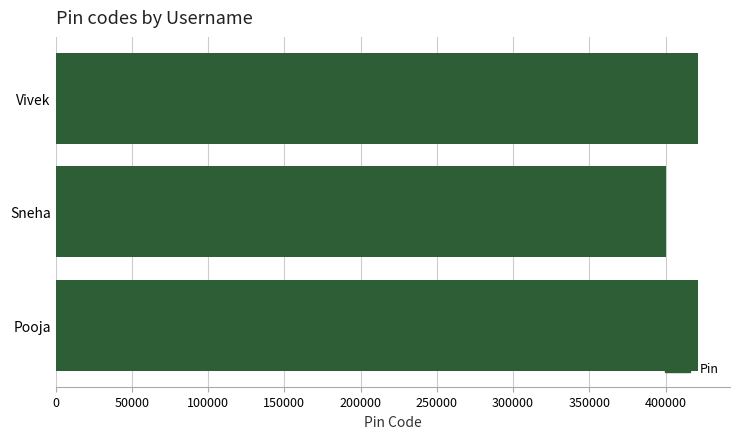

What is the label of the 2nd bar from the bottom?

Sneha